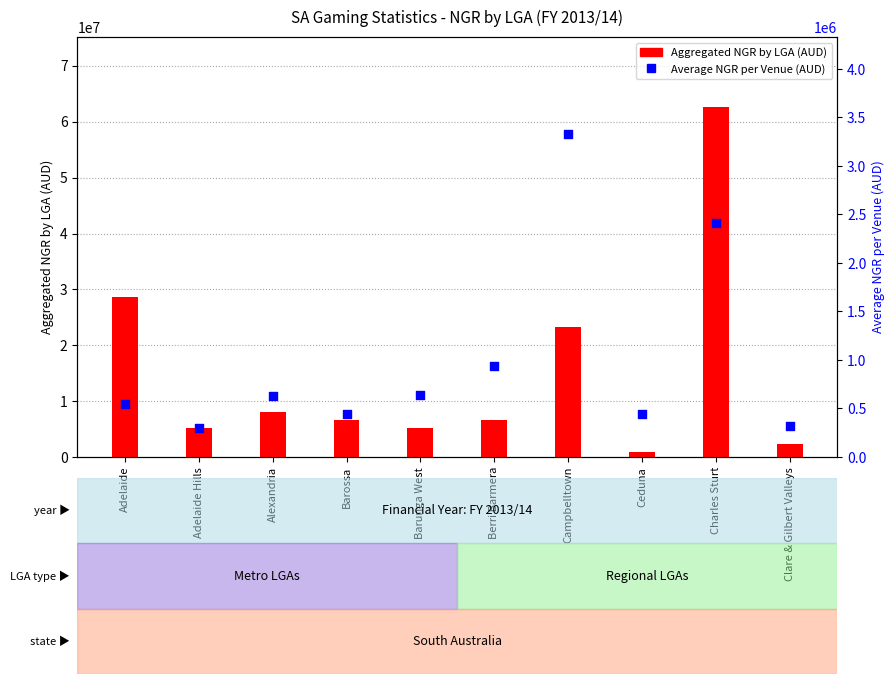

At how many categories does at least one series exceed 41684098?

1